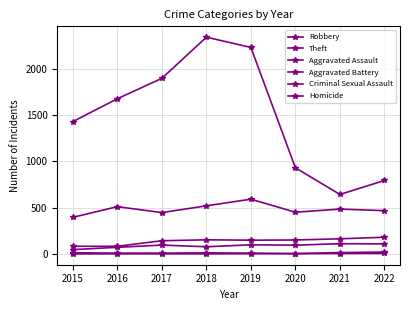

At which category is the sum across all series the highest?

2018